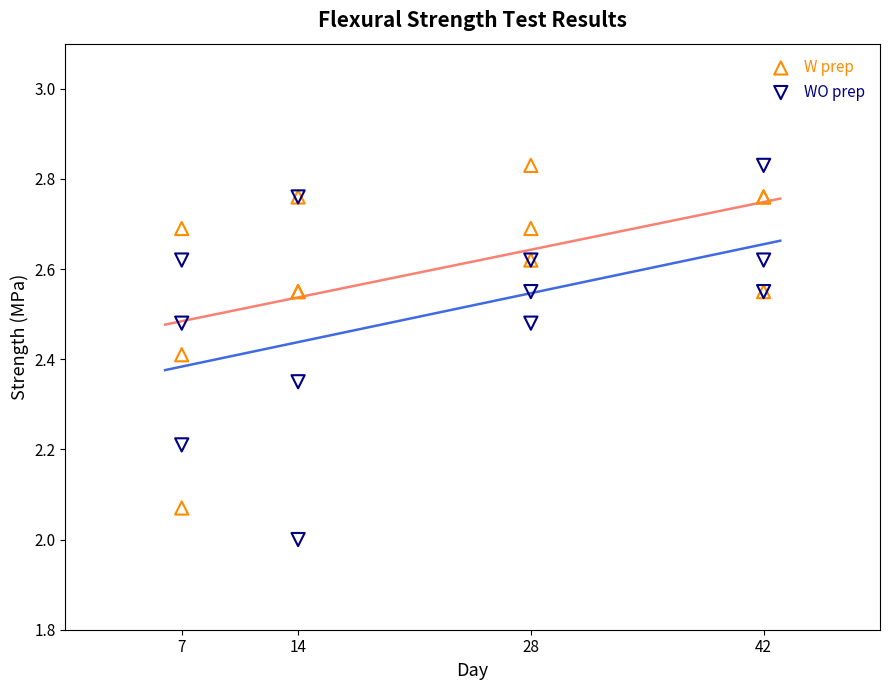

What is the X range (max minus min) for the scatter plot?

35.0